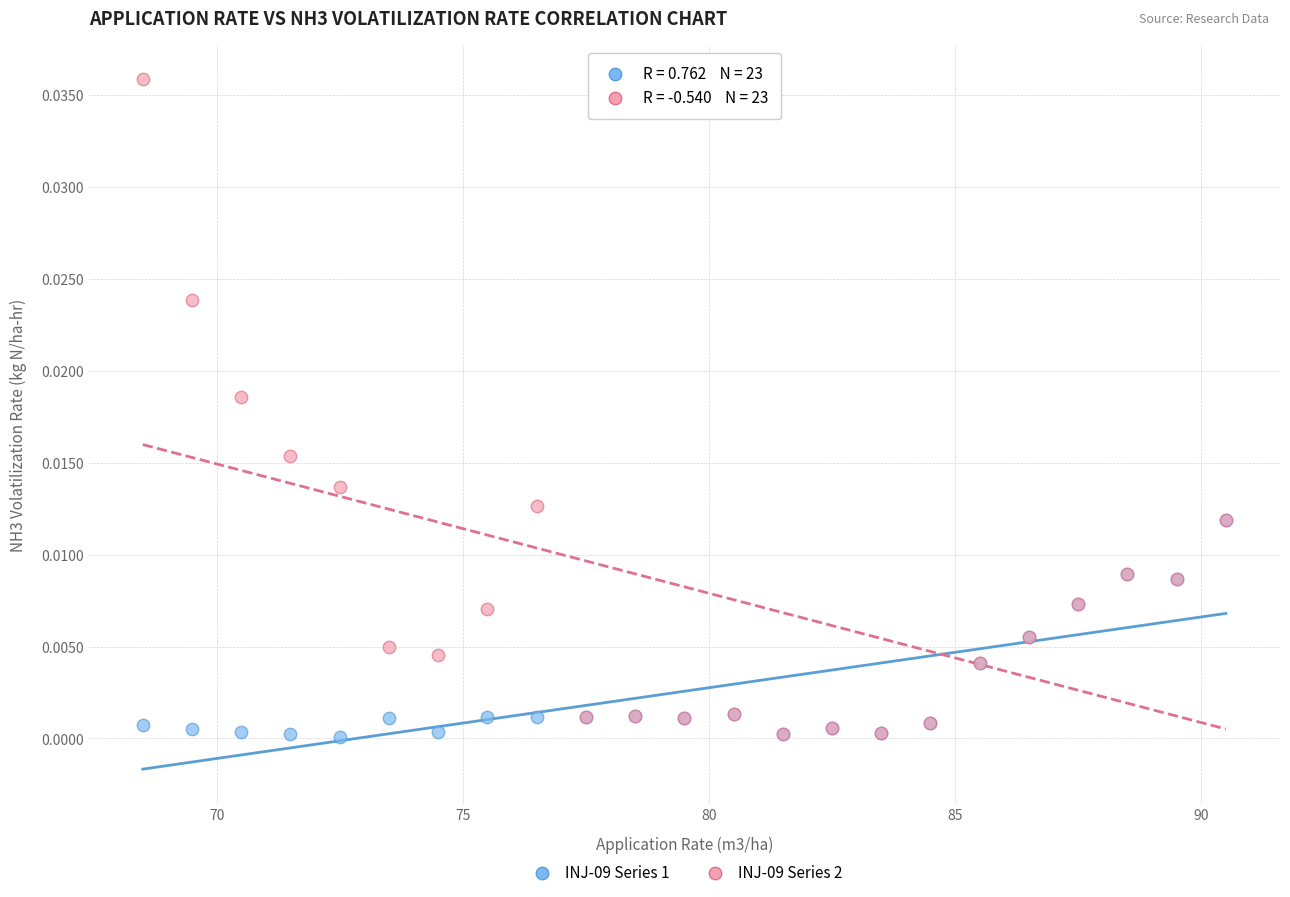

Which series has the largest Y range (max minus min)?

INJ-09 Series 2